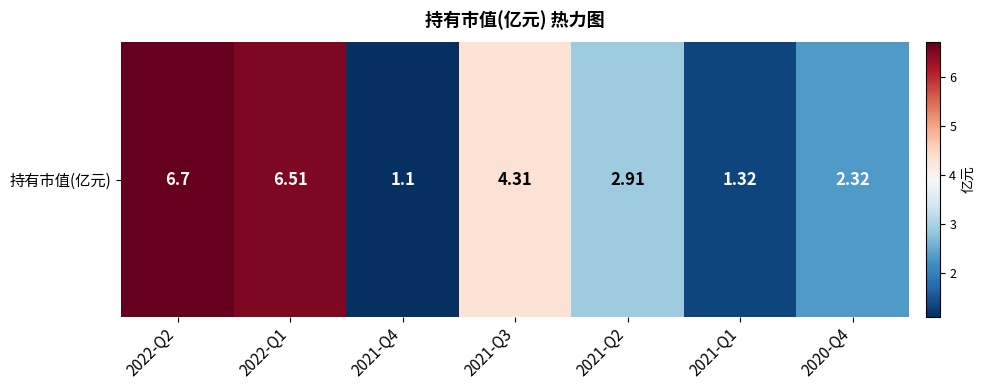

The value at 2021-Q1 is 0.5. True or false?

False